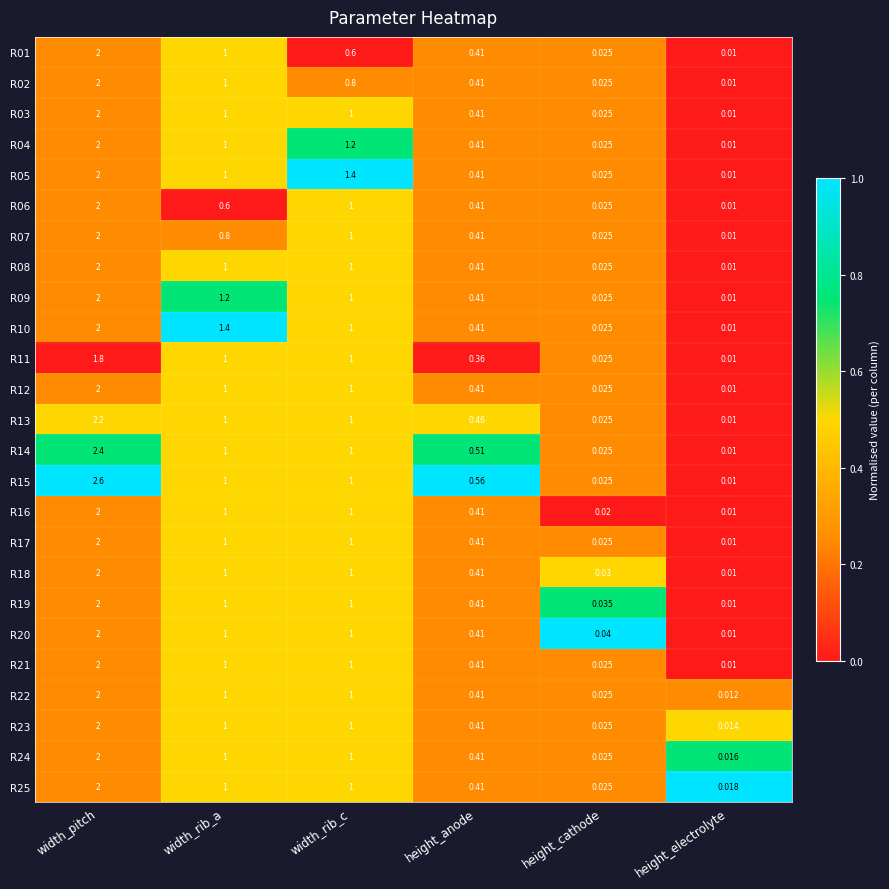

Which label corresponds to the smallest value in the chart?

height_electrolyte